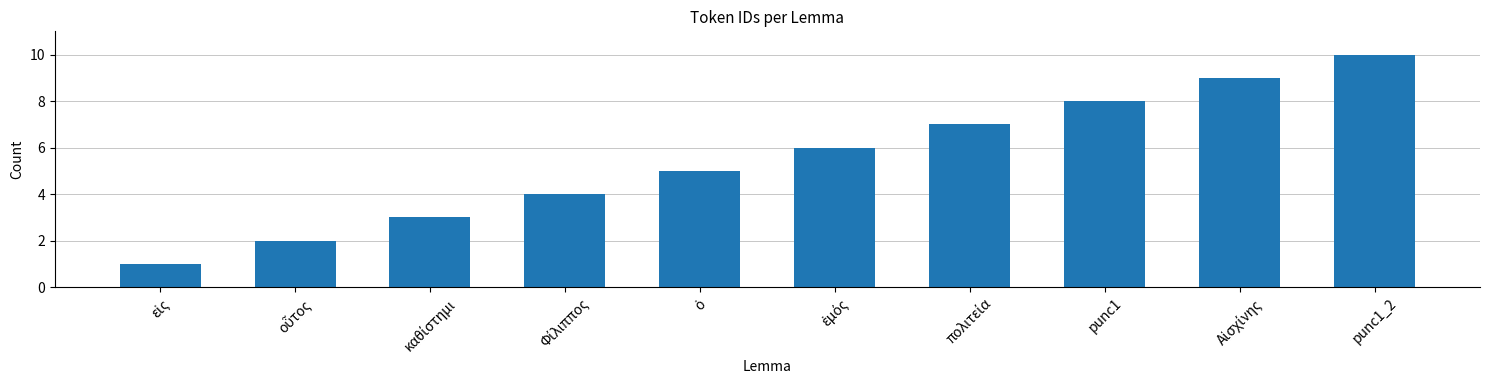

Which label corresponds to the largest value in the chart?

punc1_2